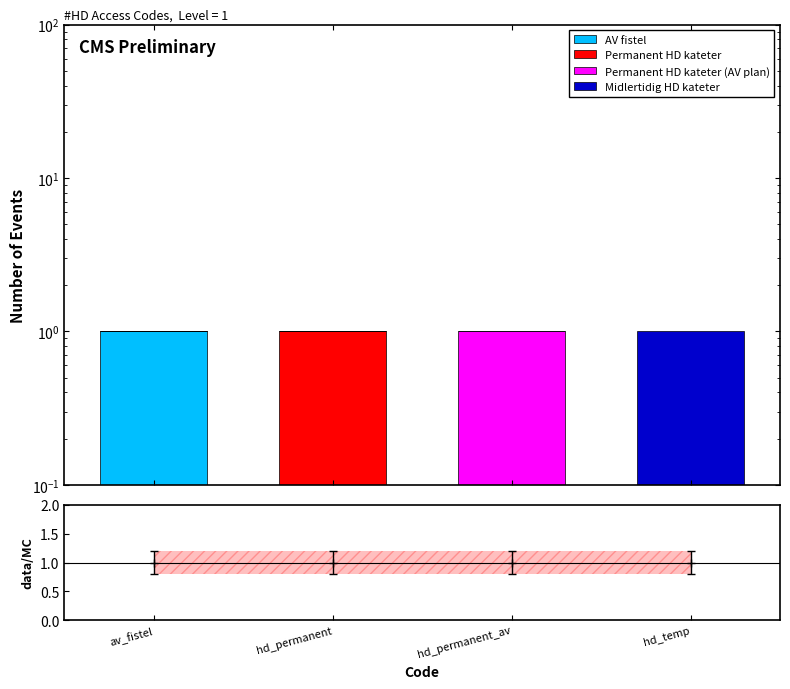

Does the chart contain stacked bars?

No